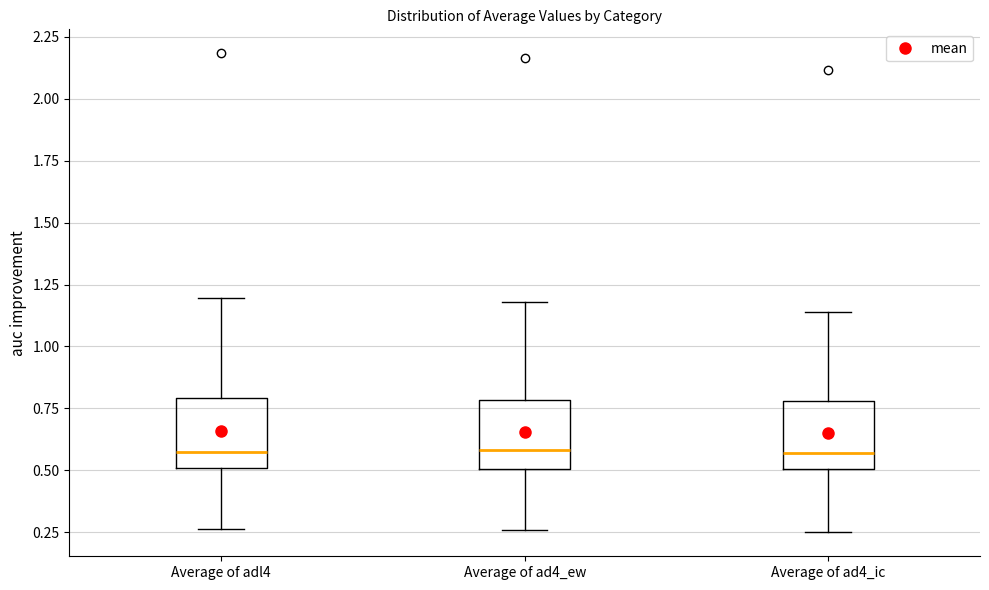

Reading left to right, read every box against the y-axis: the position of its median line, the range the box covers, and the ends of its whiskers. The values are not printed on the chart, so give them approximately, as read against the axis.

Average of adl4: median 0.55, box 0.50 to 0.80, whiskers 0.25 to 1.20
Average of ad4_ew: median 0.60, box 0.50 to 0.80, whiskers 0.25 to 1.20
Average of ad4_ic: median 0.55, box 0.50 to 0.80, whiskers 0.25 to 1.15